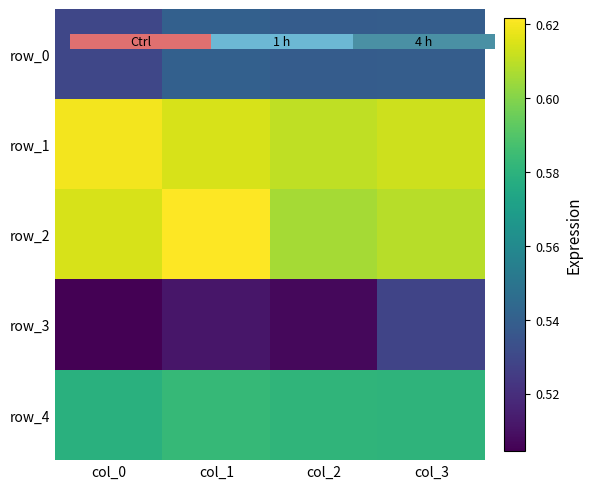

At which category is the sum across all series the highest?

col_1